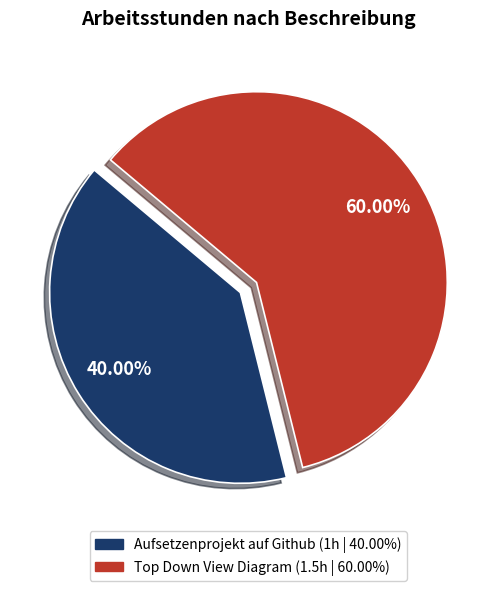

Which slice represents more than half of the pie?

Top Down View Diagram